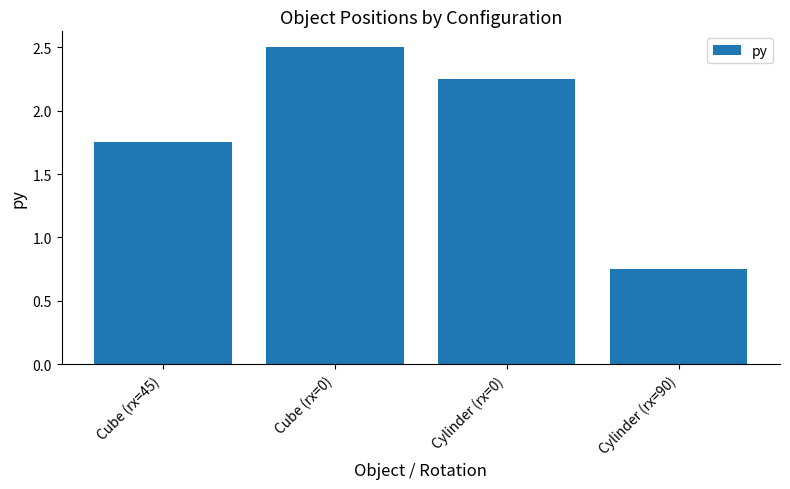

What is the sum of the values at Cube (rx=0) and Cylinder (rx=0)?

4.8